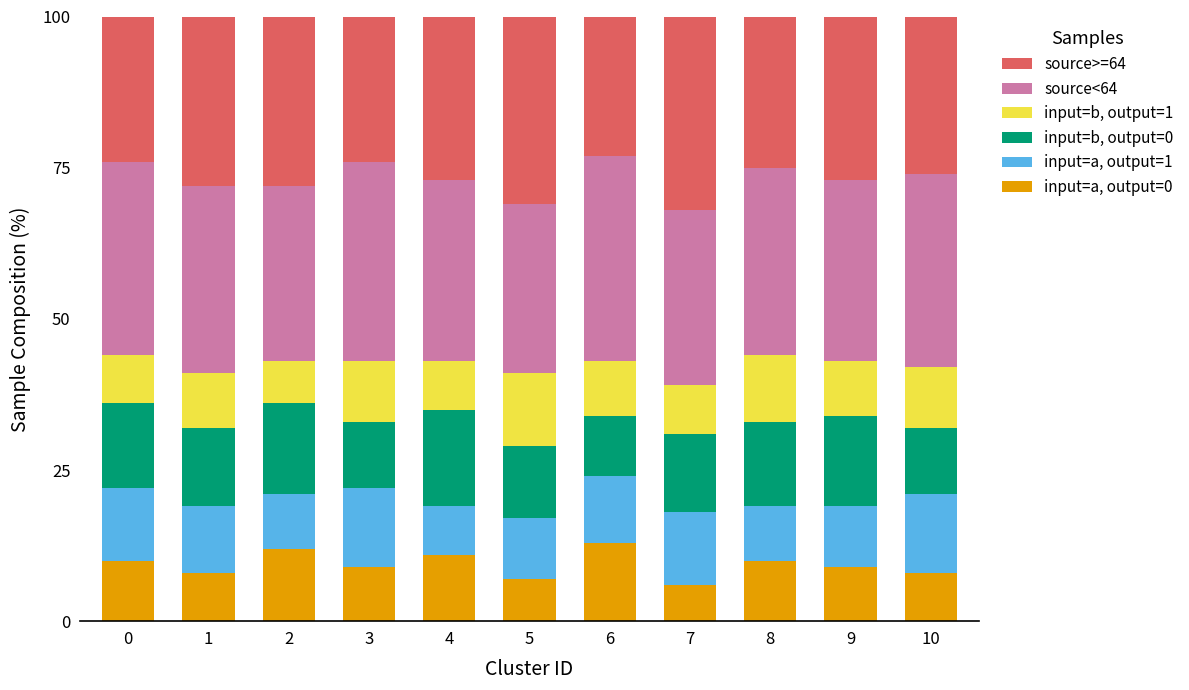

What is the minimum value for input=a, output=0?

6.0